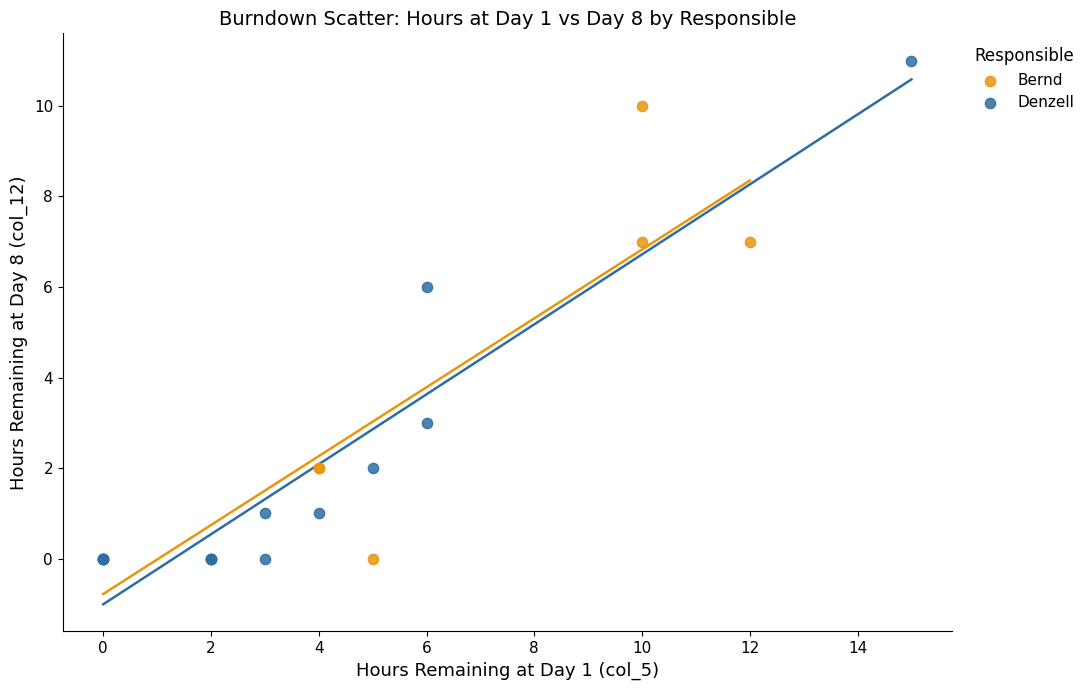

Which series reaches the maximum Y coordinate?

Denzell